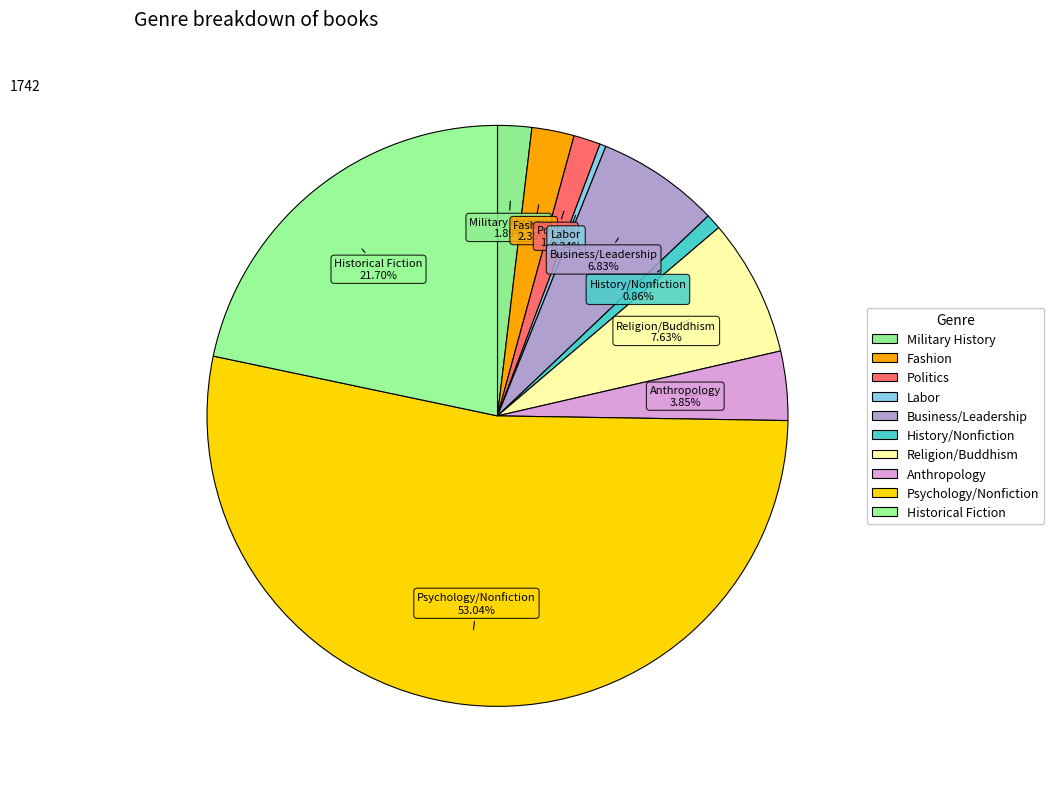

Count the number of slices in the pie.

10